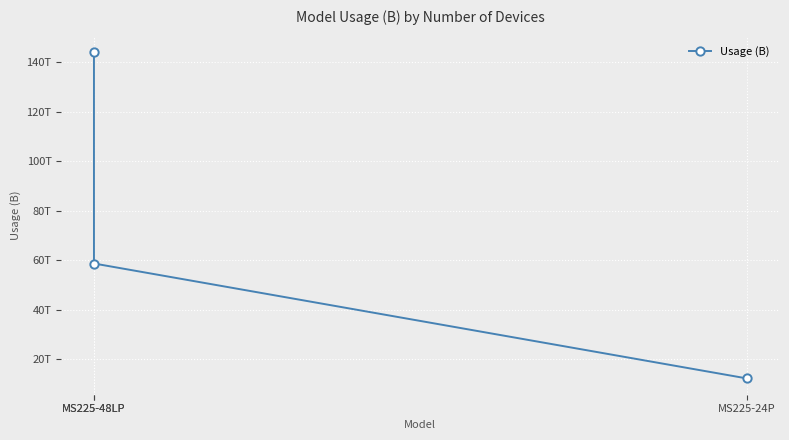

Count the number of data series in this chart.

1